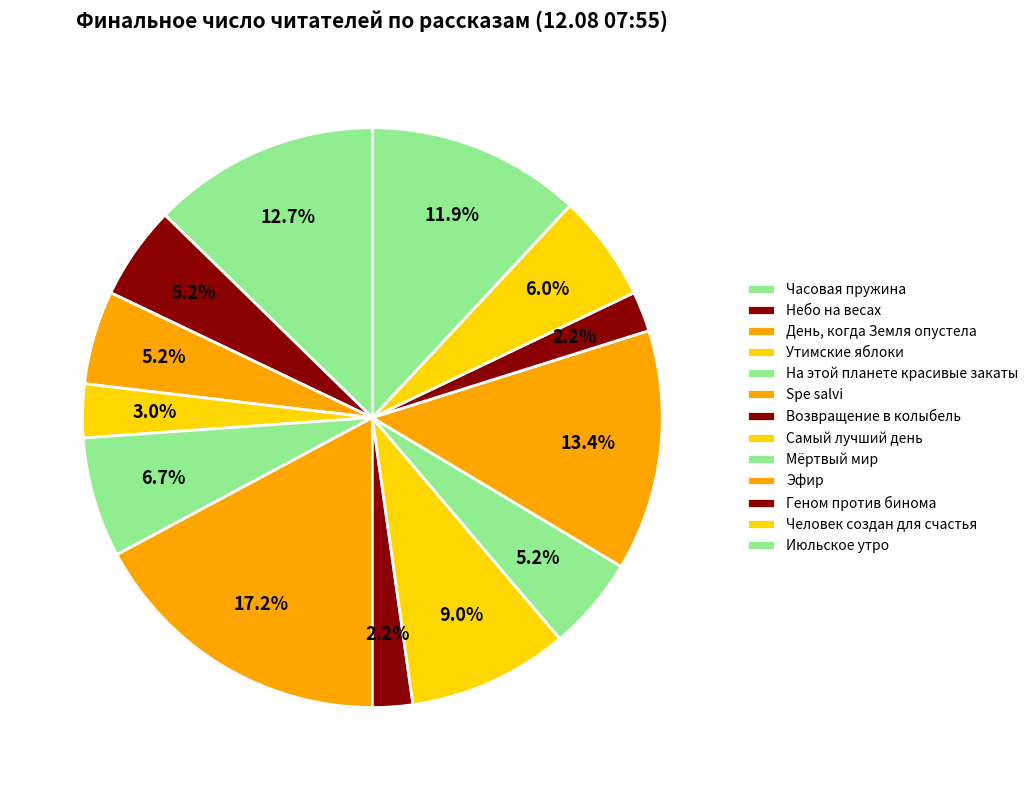

How much of the chart is everything except Мёртвый мир?

94.8%